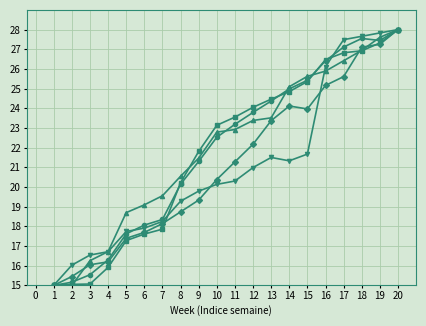

What is the difference between the highest and lowest values at 7?

1.7